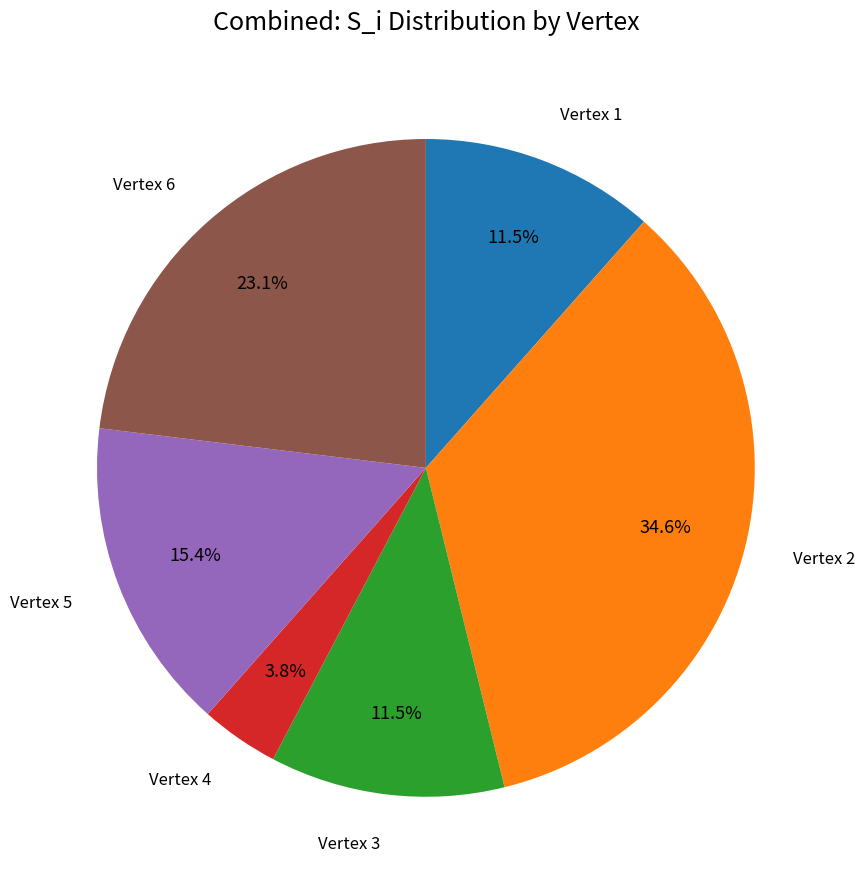

Is there any slice that represents more than half of the pie?

No